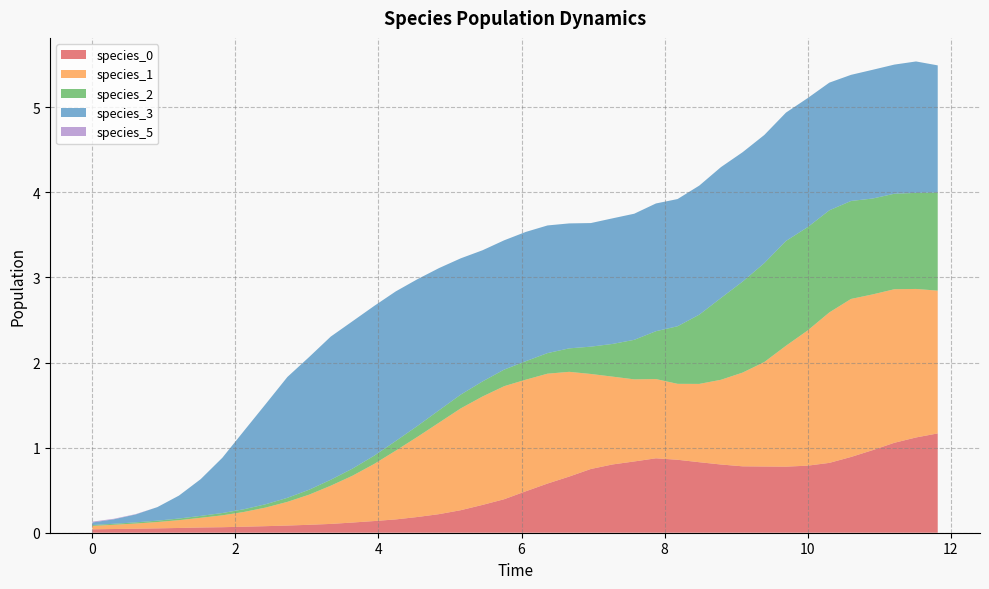

Reading right to left, extract all data points from this chart.

species_0: 11.818181818181818=1.2	11.515151515151516=1.1	11.212121212121213=1.1	10.90909090909091=1.0	10.606060606060606=0.9	10.303030303030303=0.8	10.0=0.8	9.696969696969697=0.8	9.393939393939394=0.8	9.090909090909092=0.8	8.787878787878789=0.8	8.484848484848484=0.8	8.181818181818182=0.9	7.878787878787879=0.9	7.575757575757576=0.8	7.272727272727273=0.8	6.96969696969697=0.7	6.666666666666667=0.7	6.363636363636364=0.6	6.0606060606060606=0.5	5.757575757575758=0.4	5.454545454545455=0.3	5.151515151515151=0.3	4.848484848484849=0.2	4.545454545454546=0.2	4.242424242424242=0.2	3.9393939393939394=0.1	3.6363636363636367=0.1	3.3333333333333335=0.1	3.0303030303030303=0.1	2.7272727272727275=0.1	2.4242424242424243=0.1	2.121212121212121=0.1	1.8181818181818183=0.1	1.5151515151515151=0.1	1.2121212121212122=0.1	0.9090909090909092=0.1	0.6060606060606061=0.0	0.30303030303030304=0.0	0.0=0.0
species_1: 11.818181818181818=1.7	11.515151515151516=1.7	11.212121212121213=1.8	10.90909090909091=1.8	10.606060606060606=1.9	10.303030303030303=1.8	10.0=1.6	9.696969696969697=1.4	9.393939393939394=1.2	9.090909090909092=1.1	8.787878787878789=1.0	8.484848484848484=0.9	8.181818181818182=0.9	7.878787878787879=0.9	7.575757575757576=1.0	7.272727272727273=1.0	6.96969696969697=1.1	6.666666666666667=1.2	6.363636363636364=1.3	6.0606060606060606=1.3	5.757575757575758=1.3	5.454545454545455=1.3	5.151515151515151=1.2	4.848484848484849=1.1	4.545454545454546=0.9	4.242424242424242=0.8	3.9393939393939394=0.7	3.6363636363636367=0.5	3.3333333333333335=0.4	3.0303030303030303=0.4	2.7272727272727275=0.3	2.4242424242424243=0.2	2.121212121212121=0.2	1.8181818181818183=0.1	1.5151515151515151=0.1	1.2121212121212122=0.1	0.9090909090909092=0.1	0.6060606060606061=0.1	0.30303030303030304=0.0	0.0=0.0
species_2: 11.818181818181818=1.2	11.515151515151516=1.1	11.212121212121213=1.1	10.90909090909091=1.1	10.606060606060606=1.2	10.303030303030303=1.2	10.0=1.2	9.696969696969697=1.2	9.393939393939394=1.2	9.090909090909092=1.1	8.787878787878789=1.0	8.484848484848484=0.8	8.181818181818182=0.7	7.878787878787879=0.6	7.575757575757576=0.5	7.272727272727273=0.4	6.96969696969697=0.3	6.666666666666667=0.3	6.363636363636364=0.2	6.0606060606060606=0.2	5.757575757575758=0.2	5.454545454545455=0.2	5.151515151515151=0.2	4.848484848484849=0.1	4.545454545454546=0.1	4.242424242424242=0.1	3.9393939393939394=0.1	3.6363636363636367=0.1	3.3333333333333335=0.1	3.0303030303030303=0.1	2.7272727272727275=0.0	2.4242424242424243=0.0	2.121212121212121=0.0	1.8181818181818183=0.0	1.5151515151515151=0.0	1.2121212121212122=0.0	0.9090909090909092=0.0	0.6060606060606061=0.0	0.30303030303030304=0.0	0.0=0.0
species_3: 11.818181818181818=1.5	11.515151515151516=1.5	11.212121212121213=1.5	10.90909090909091=1.5	10.606060606060606=1.5	10.303030303030303=1.5	10.0=1.5	9.696969696969697=1.5	9.393939393939394=1.5	9.090909090909092=1.5	8.787878787878789=1.5	8.484848484848484=1.5	8.181818181818182=1.5	7.878787878787879=1.5	7.575757575757576=1.5	7.272727272727273=1.5	6.96969696969697=1.5	6.666666666666667=1.5	6.363636363636364=1.5	6.0606060606060606=1.5	5.757575757575758=1.5	5.454545454545455=1.5	5.151515151515151=1.6	4.848484848484849=1.7	4.545454545454546=1.7	4.242424242424242=1.8	3.9393939393939394=1.8	3.6363636363636367=1.7	3.3333333333333335=1.7	3.0303030303030303=1.6	2.7272727272727275=1.4	2.4242424242424243=1.2	2.121212121212121=0.9	1.8181818181818183=0.6	1.5151515151515151=0.4	1.2121212121212122=0.3	0.9090909090909092=0.2	0.6060606060606061=0.1	0.30303030303030304=0.1	0.0=0.0
species_5: 11.818181818181818=0.0	11.515151515151516=0.0	11.212121212121213=0.0	10.90909090909091=0.0	10.606060606060606=0.0	10.303030303030303=0.0	10.0=0.0	9.696969696969697=0.0	9.393939393939394=0.0	9.090909090909092=0.0	8.787878787878789=0.0	8.484848484848484=0.0	8.181818181818182=0.0	7.878787878787879=0.0	7.575757575757576=0.0	7.272727272727273=0.0	6.96969696969697=0.0	6.666666666666667=0.0	6.363636363636364=0.0	6.0606060606060606=0.0	5.757575757575758=0.0	5.454545454545455=0.0	5.151515151515151=0.0	4.848484848484849=0.0	4.545454545454546=0.0	4.242424242424242=0.0	3.9393939393939394=0.0	3.6363636363636367=0.0	3.3333333333333335=0.0	3.0303030303030303=0.0	2.7272727272727275=0.0	2.4242424242424243=0.0	2.121212121212121=0.0	1.8181818181818183=0.0	1.5151515151515151=0.0	1.2121212121212122=0.0	0.9090909090909092=0.0	0.6060606060606061=0.0	0.30303030303030304=0.0	0.0=0.0